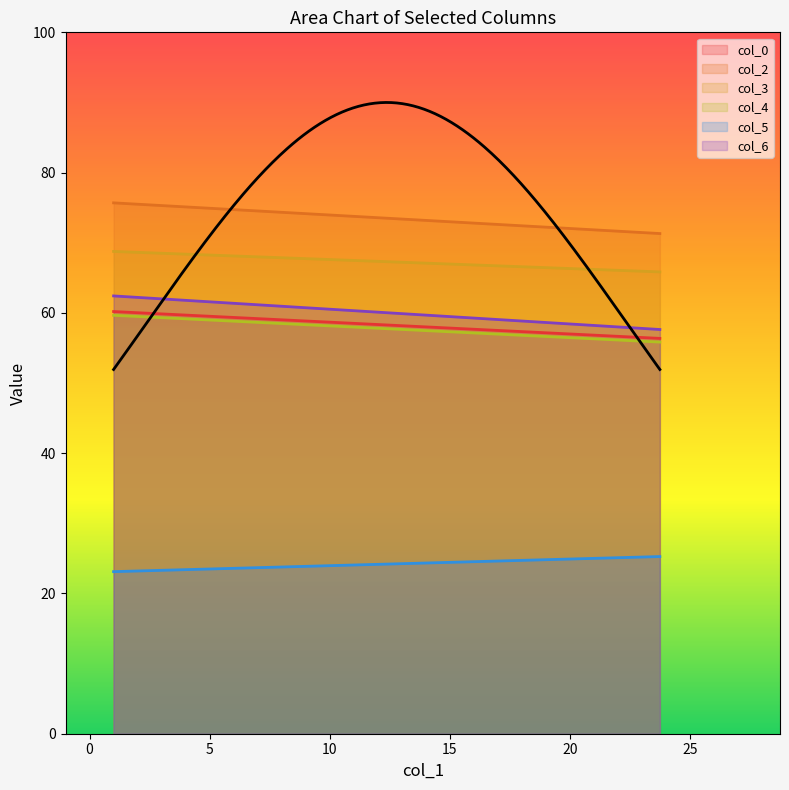

Which category has the highest value in the col_4 series?

1